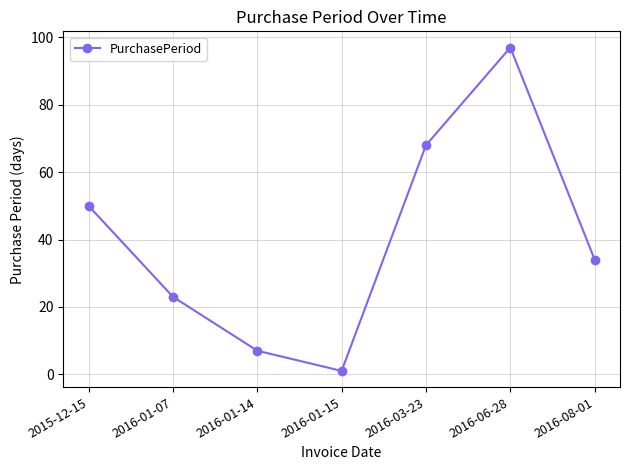

The chart shows a value of 50 at 2015-12-15. True or false?

True